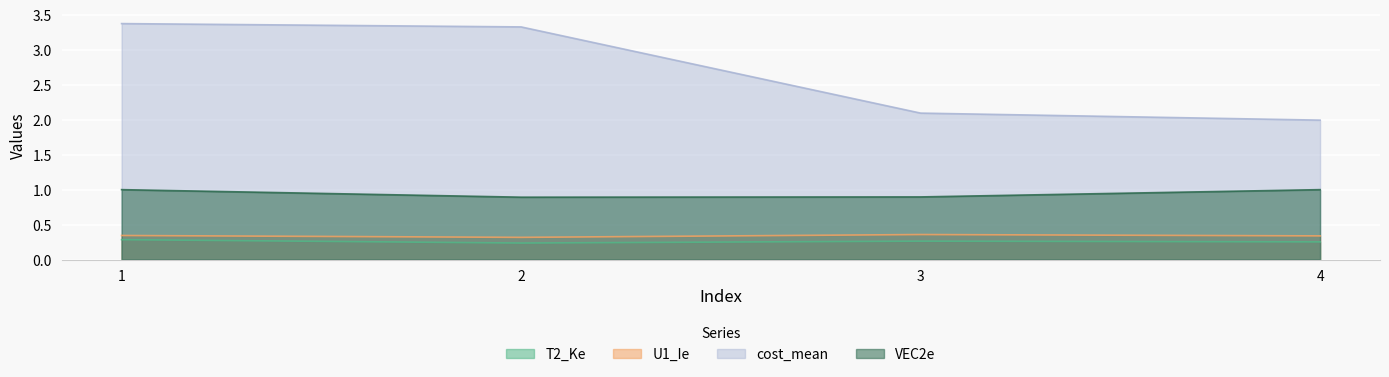

At which category does the chart reach its peak across all series?

1